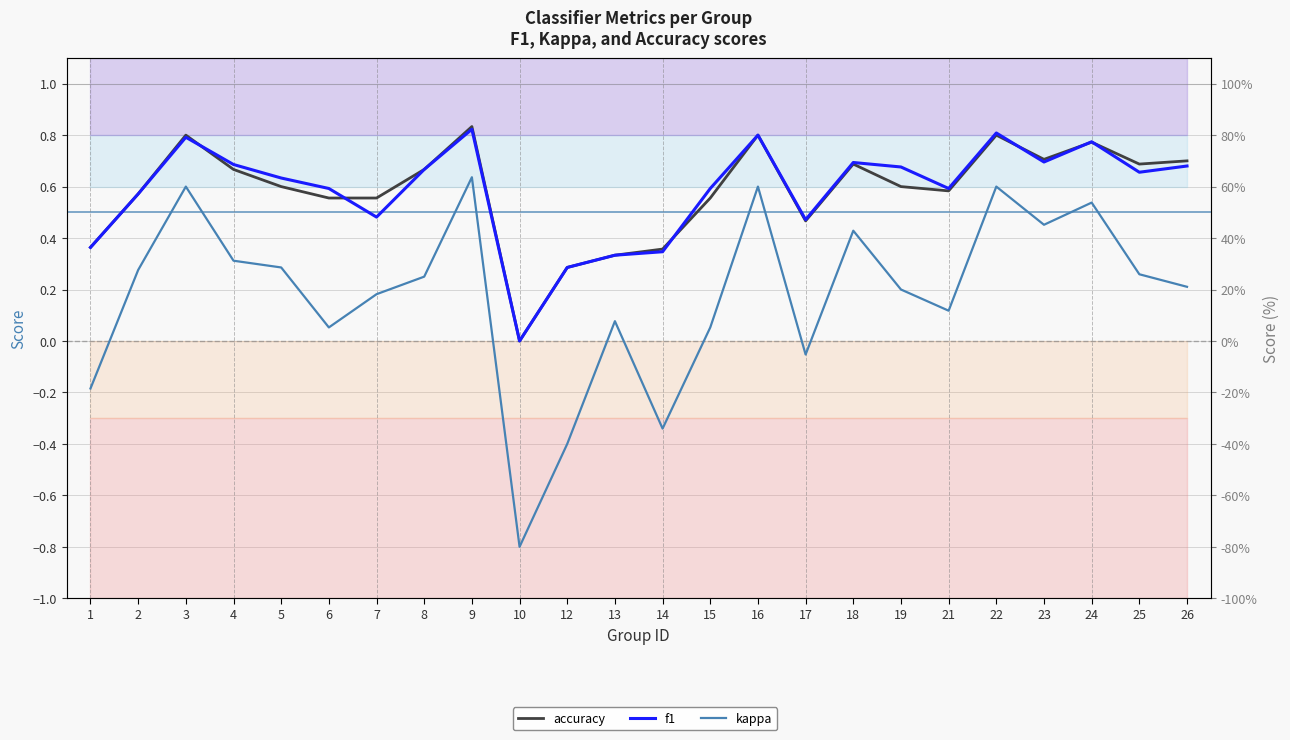

What is the difference between the maximum and minimum values in the accuracy series?

0.8